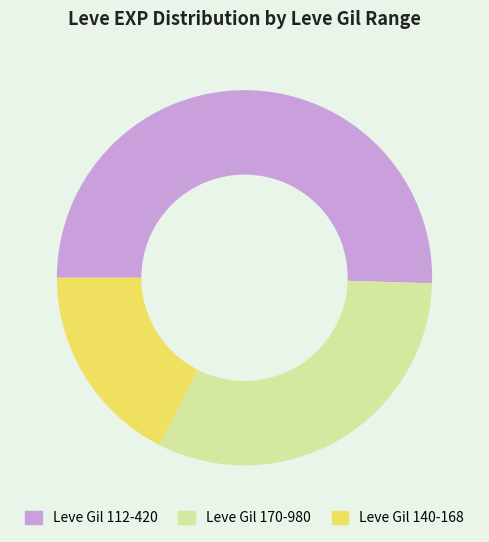

Which slice is the largest?

Leve Gil 112-420